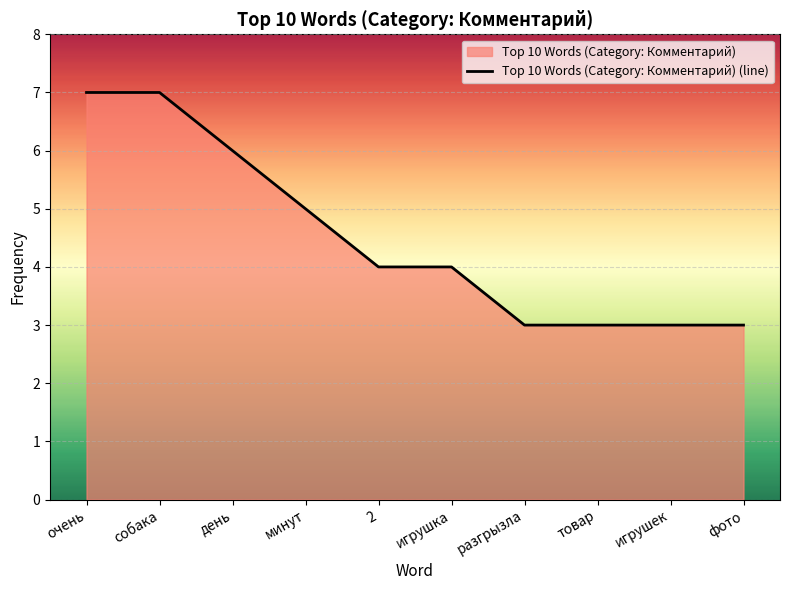

The chart shows a value of 3 at фото. True or false?

True